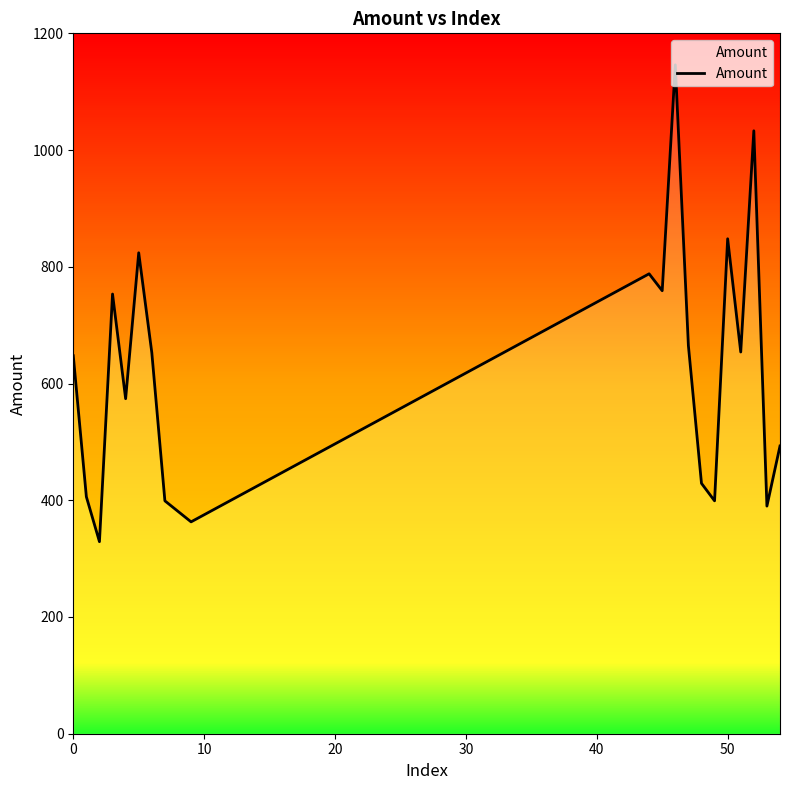

What is the difference between the maximum and minimum values?

817.0